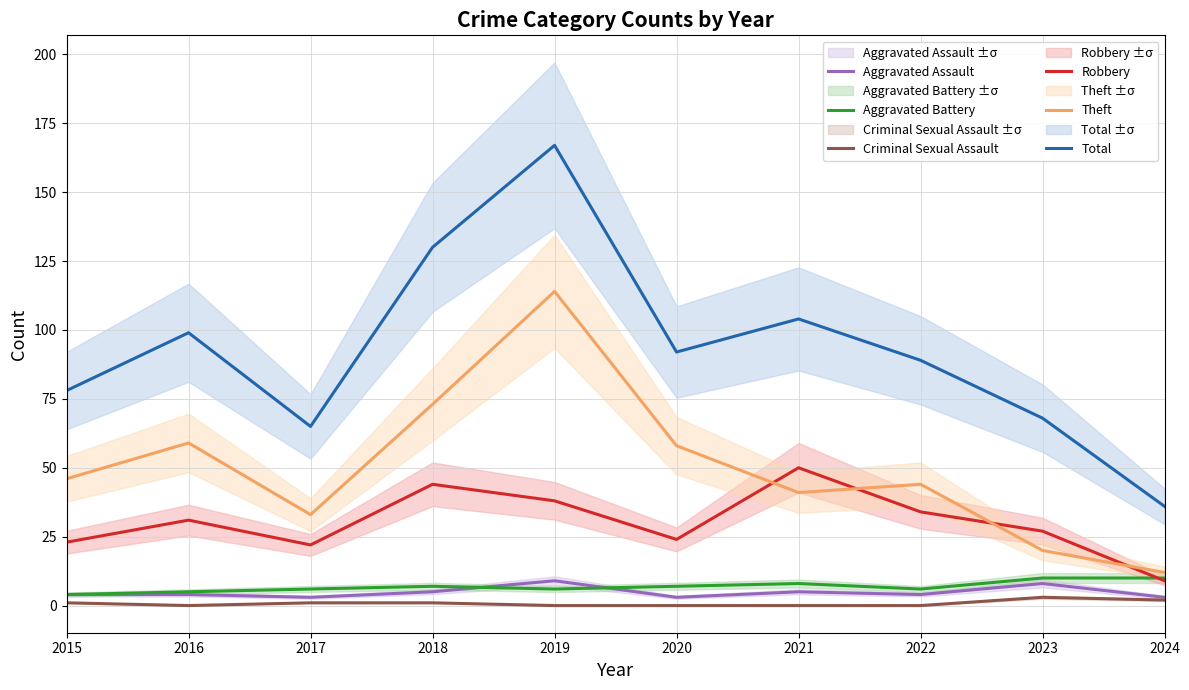

True or false: Robbery and Criminal Sexual Assault intersect in this chart.

False